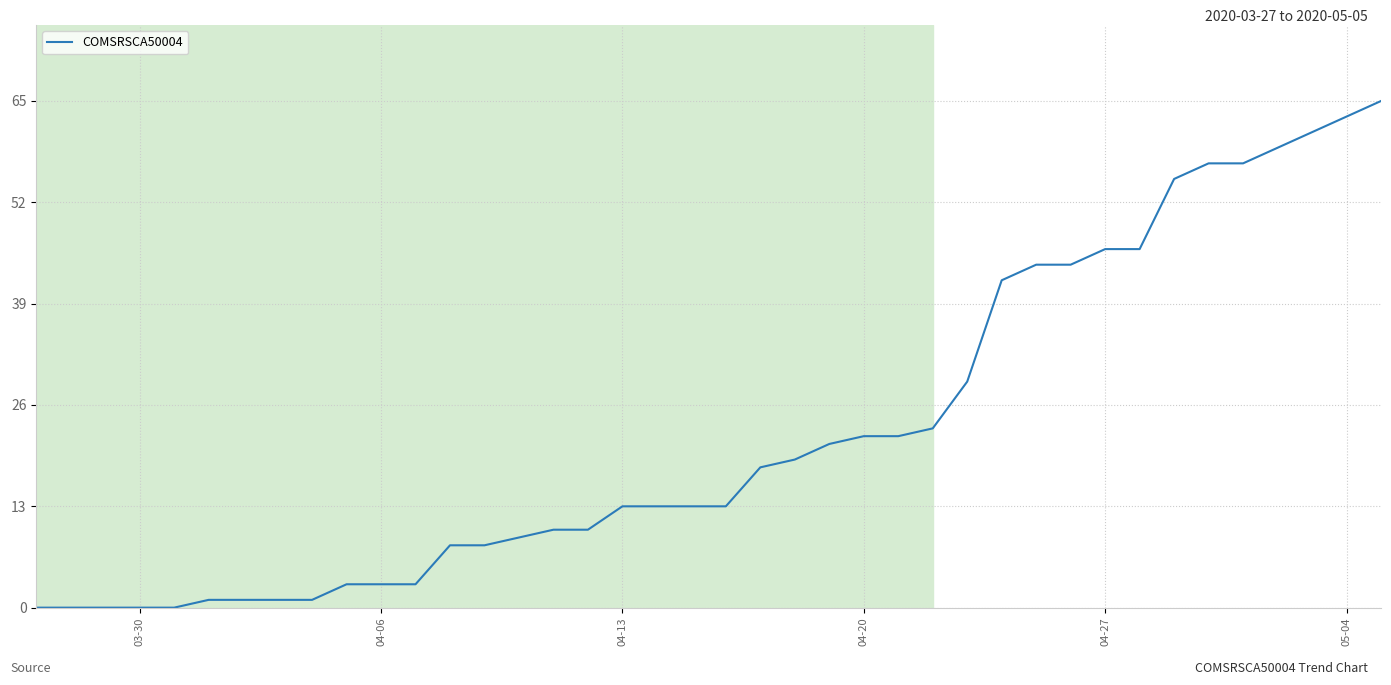

What is the greatest value displayed?

65